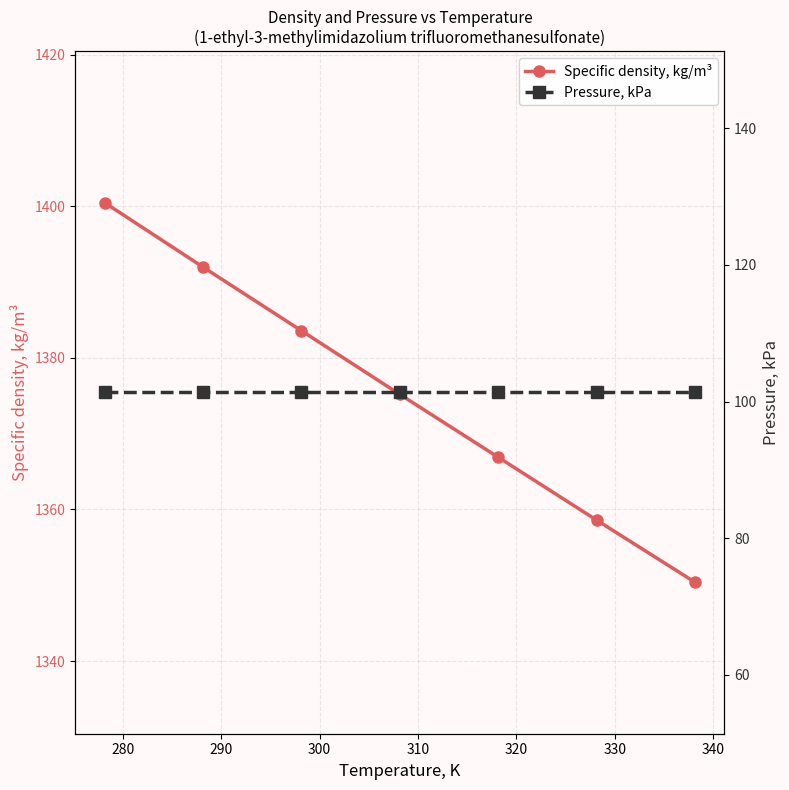

What is the value of the Specific density, kg/m³ point at the 2nd from the left?

1392.0